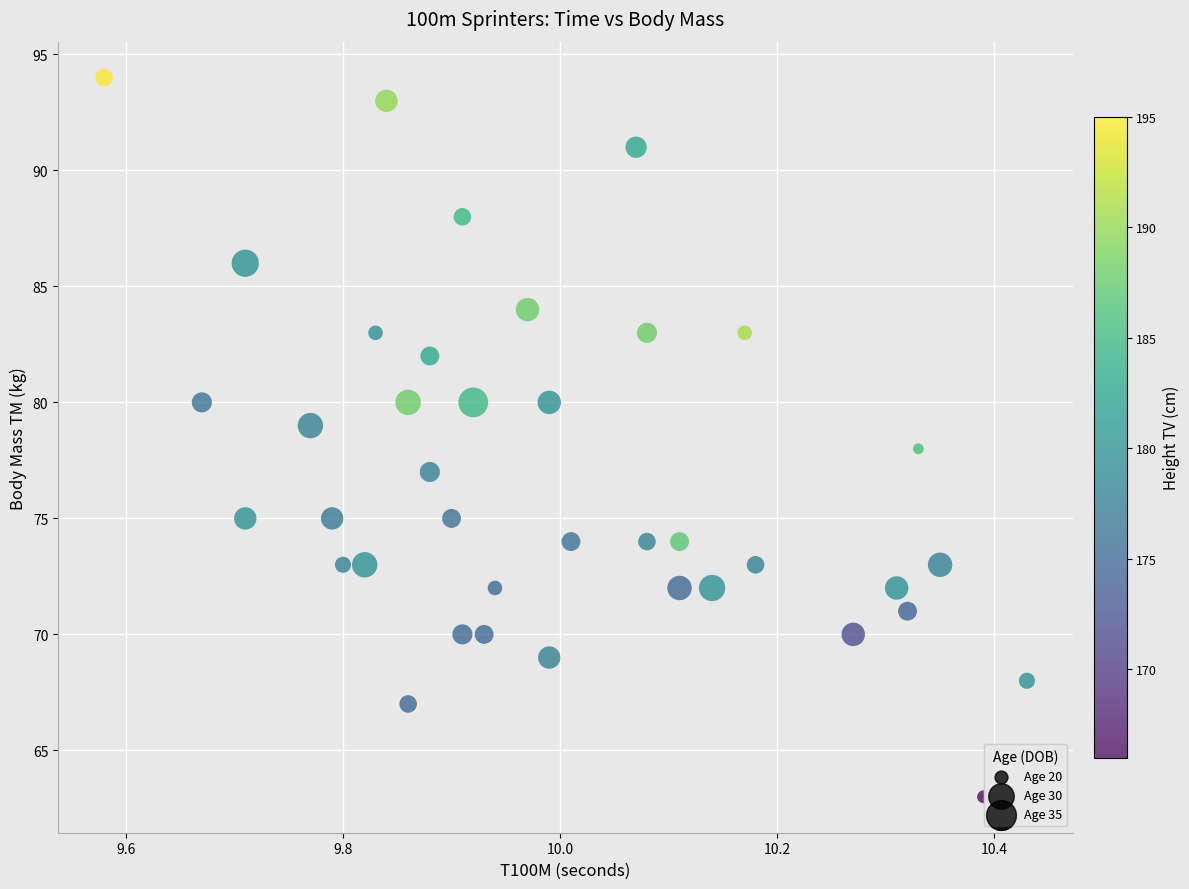

What is the range of Y values (max minus min)?

31